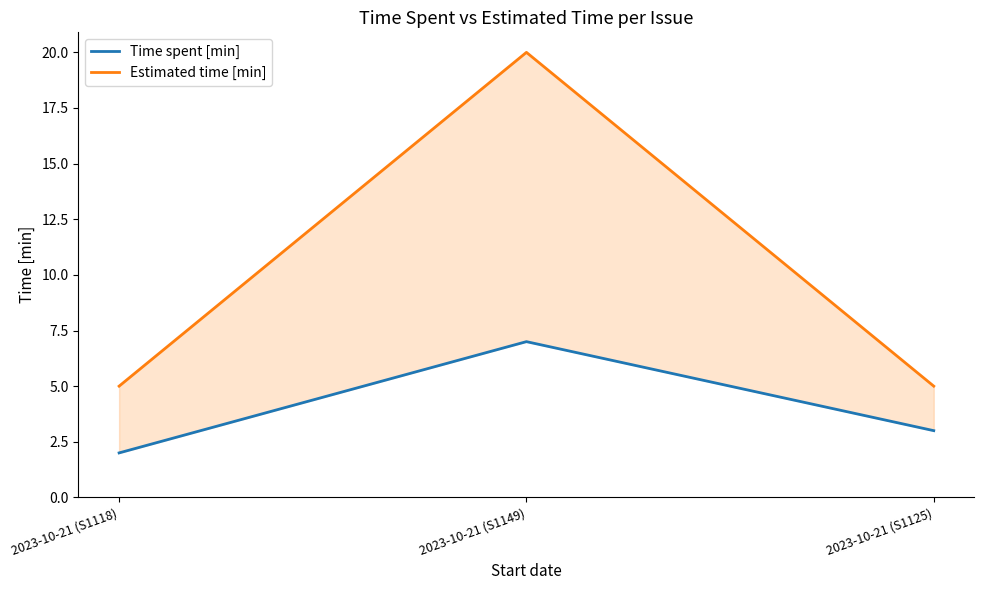

True or false: Time spent [min] has a value of 7 at 2023-10-21 (S1149).

True